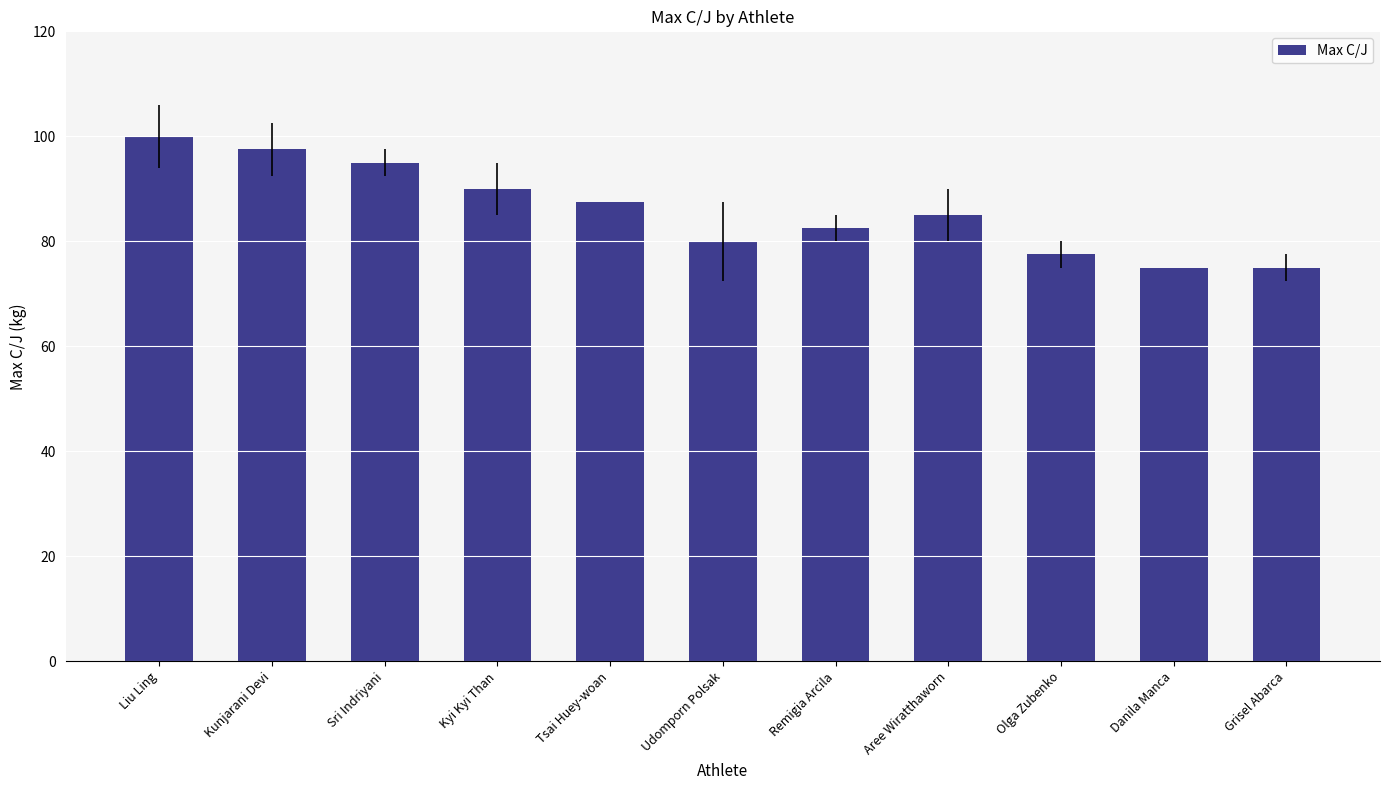

What is the change in value from Sri Indriyani to Kyi Kyi Than?

-5.0